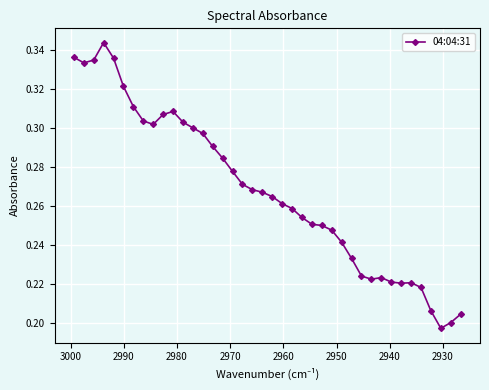

How many values are between 0 and 1?

40